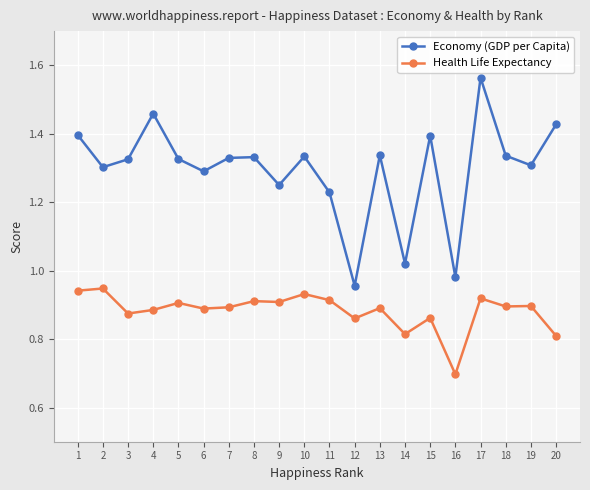

True or false: Health Life Expectancy and Economy (GDP per Capita) cross at least once.

False